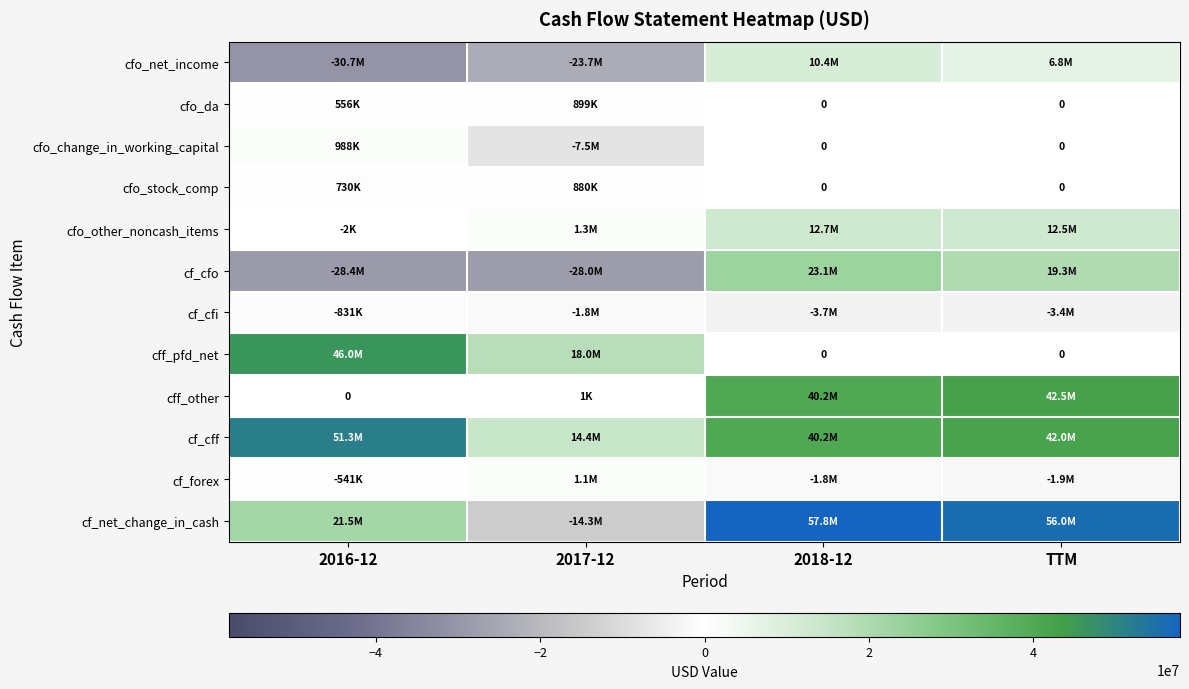

At how many categories does at least one series exceed 55807047?

2